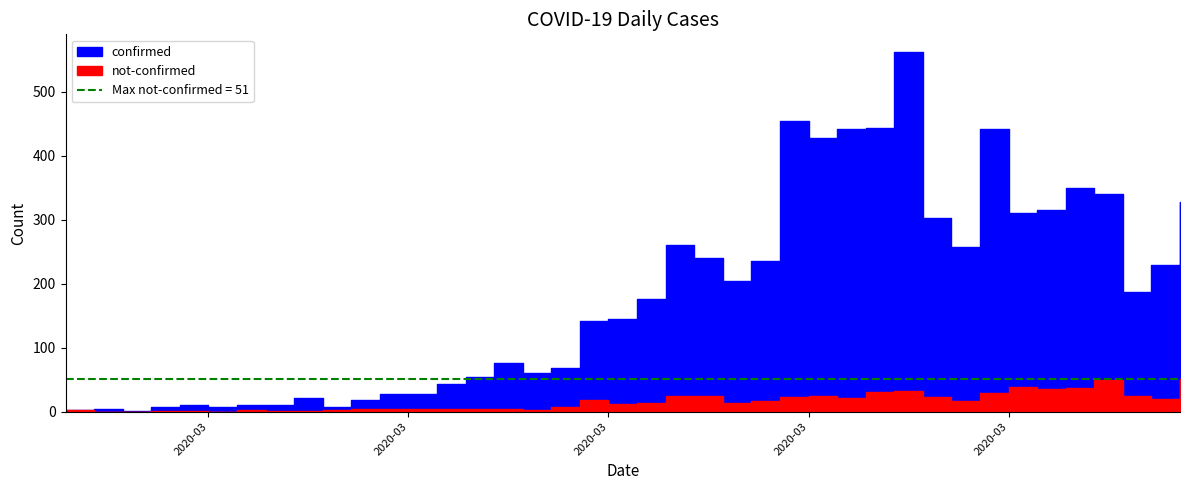

True or false: not-confirmed has a value of 1 at 2020-03-05.

True